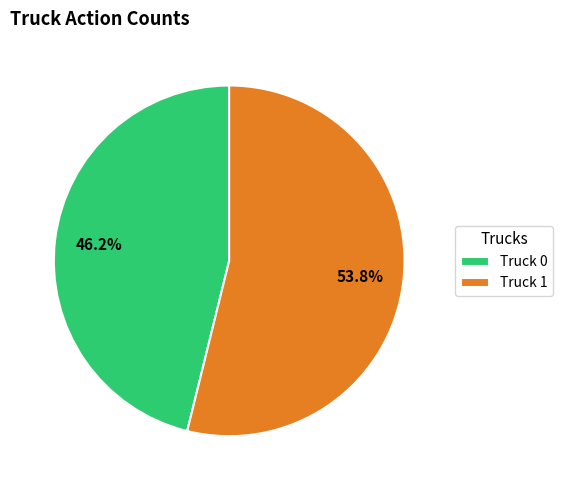

True or false: Truck 0 accounts for 46% of the total.

True